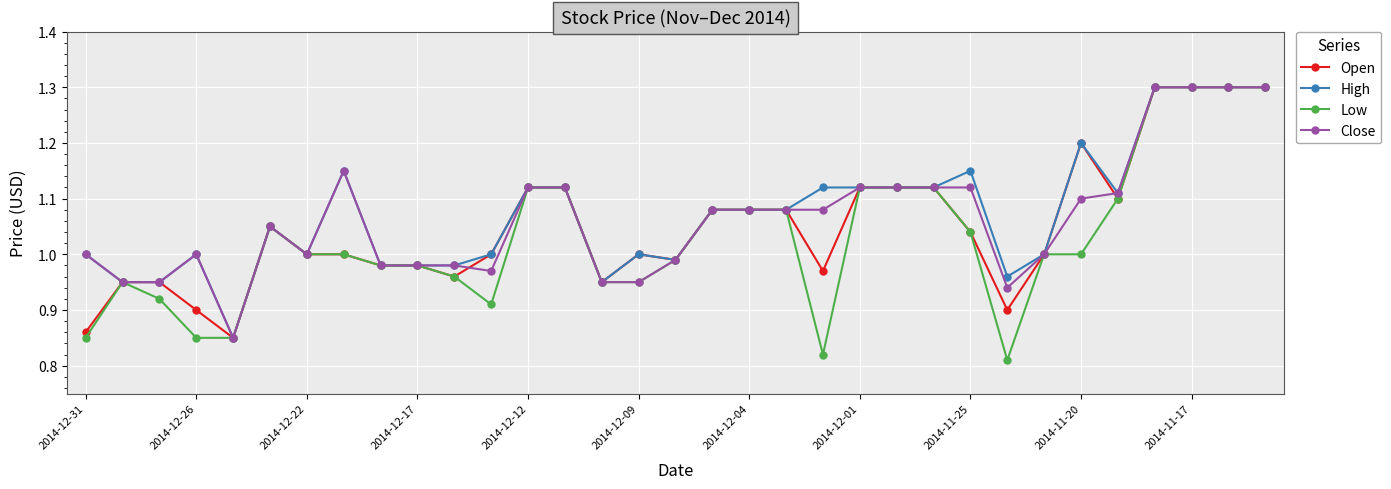

What is the value of the Open point at the 32nd from the left?

1.3